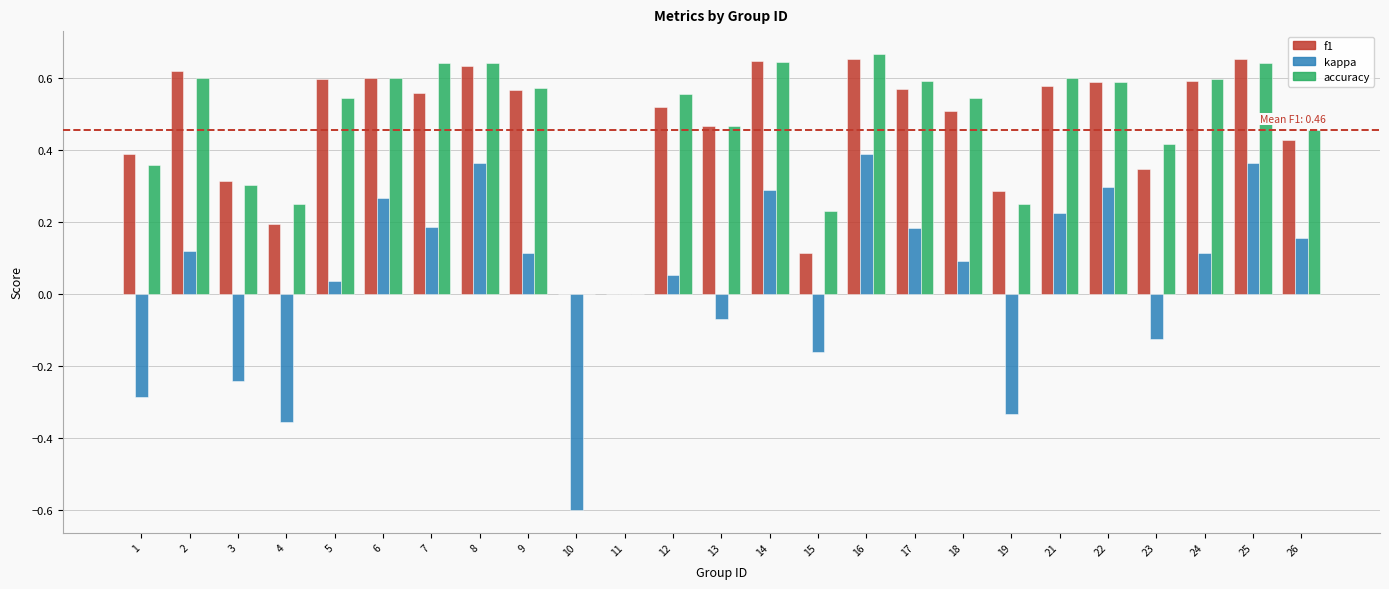

True or false: f1 has a value of 0.5 at 18.

True